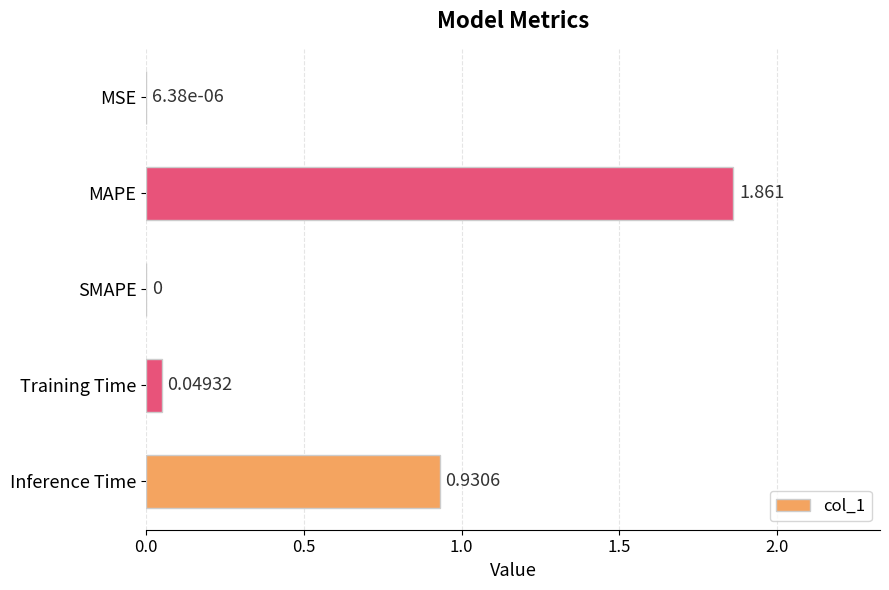

How many series are shown in this chart?

1